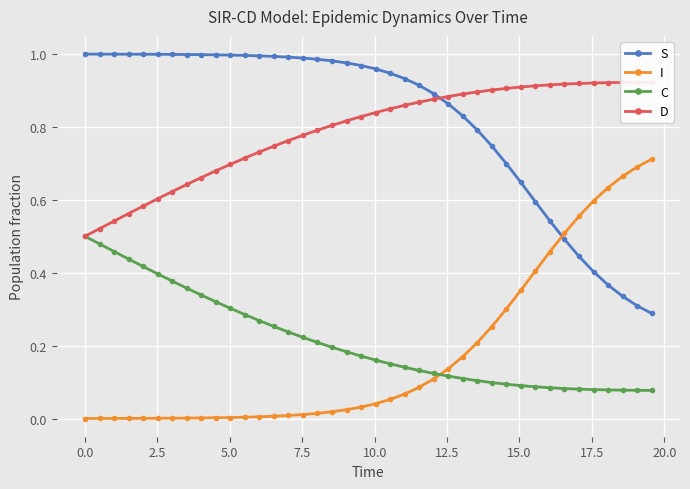

True or false: S and I cross at least once.

True